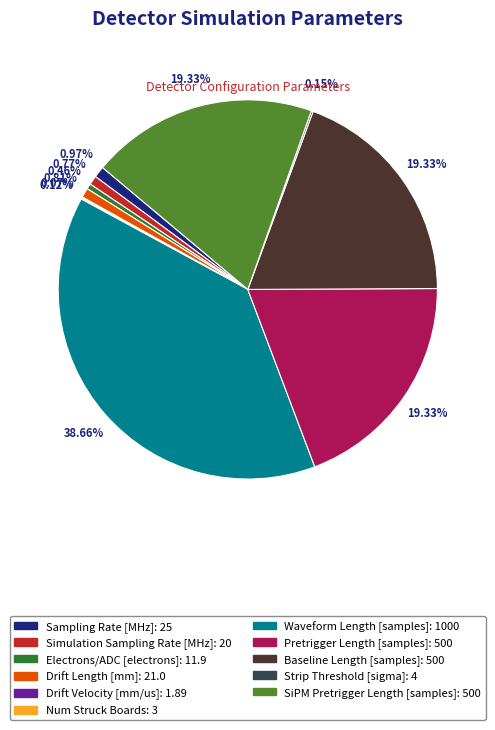

Does Drift Length [mm] account for over 50% of the chart?

No